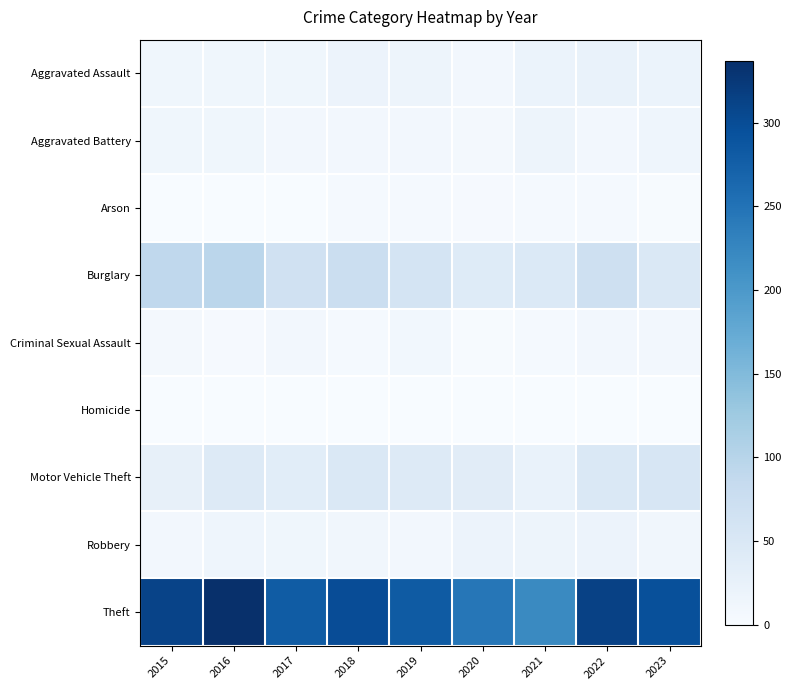

Rank the series by their maximum value, from lowest to highest.

Homicide, Arson, Criminal Sexual Assault, Aggravated Battery, Robbery, Aggravated Assault, Motor Vehicle Theft, Burglary, Theft